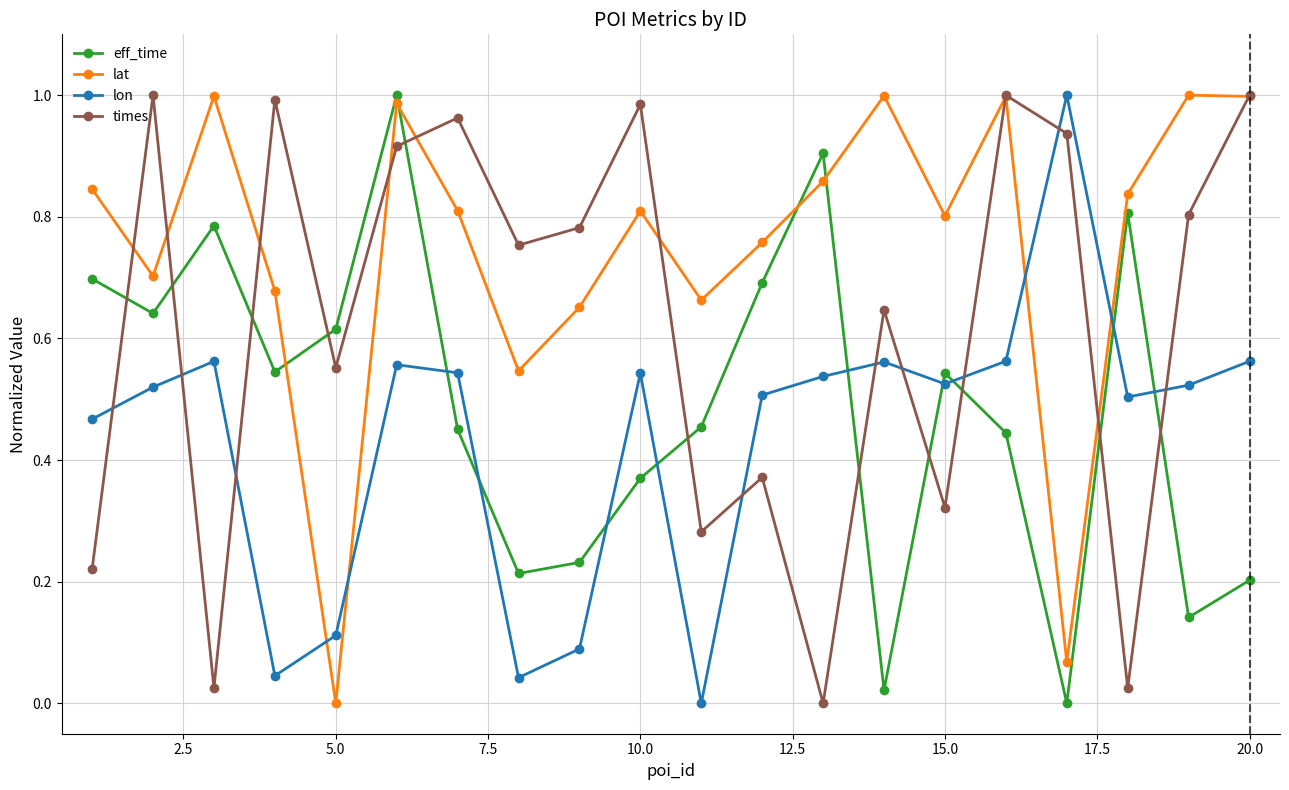

Which series has the largest total across all categories?

lat